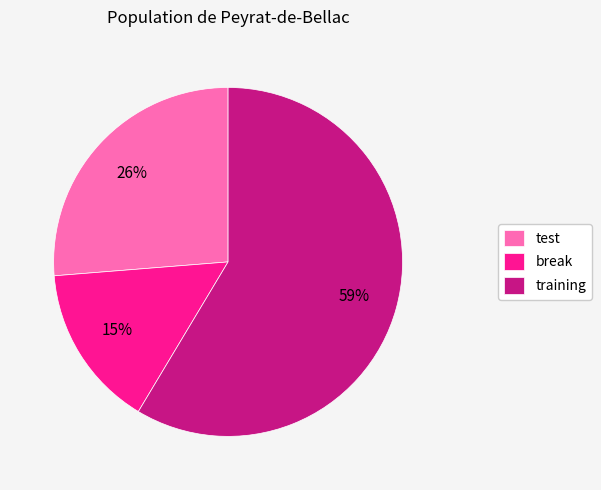

Is it true that training is 73% of the pie?

False